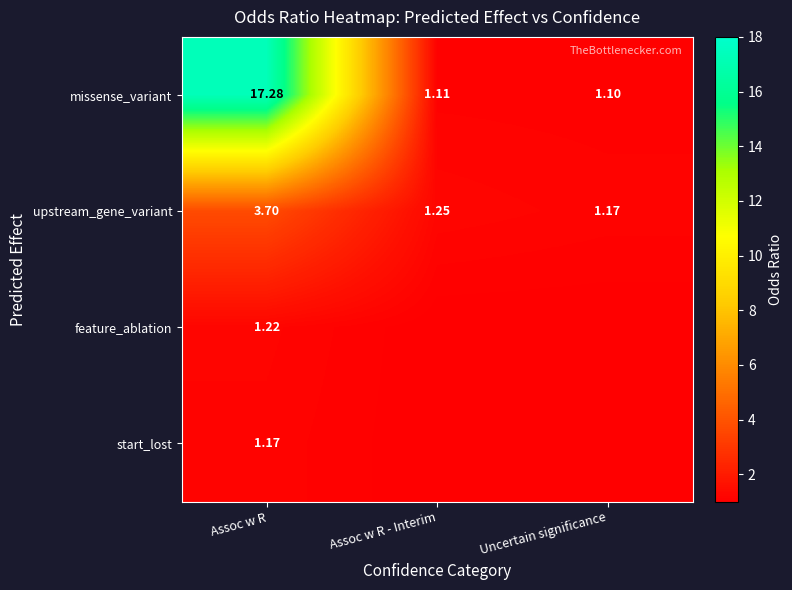

Rank the series at Assoc w R from highest to lowest value.

missense_variant, upstream_gene_variant, feature_ablation, start_lost